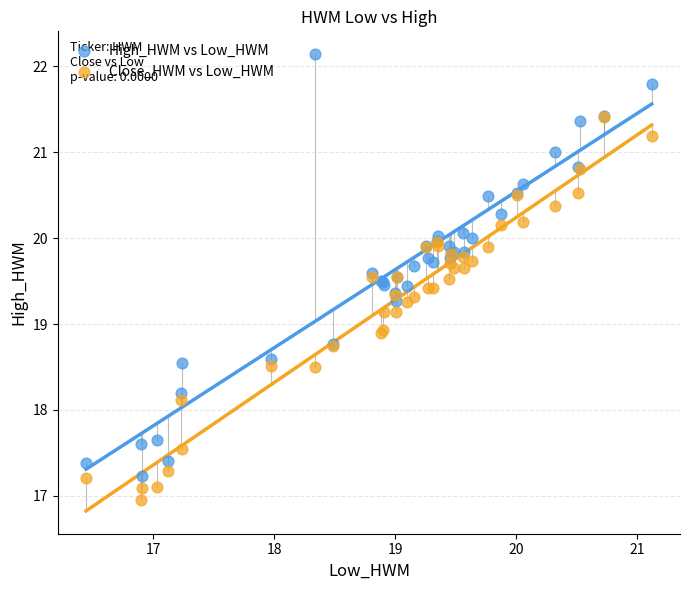

What are all the series names shown in the legend?

High_HWM vs Low_HWM, Close_HWM vs Low_HWM